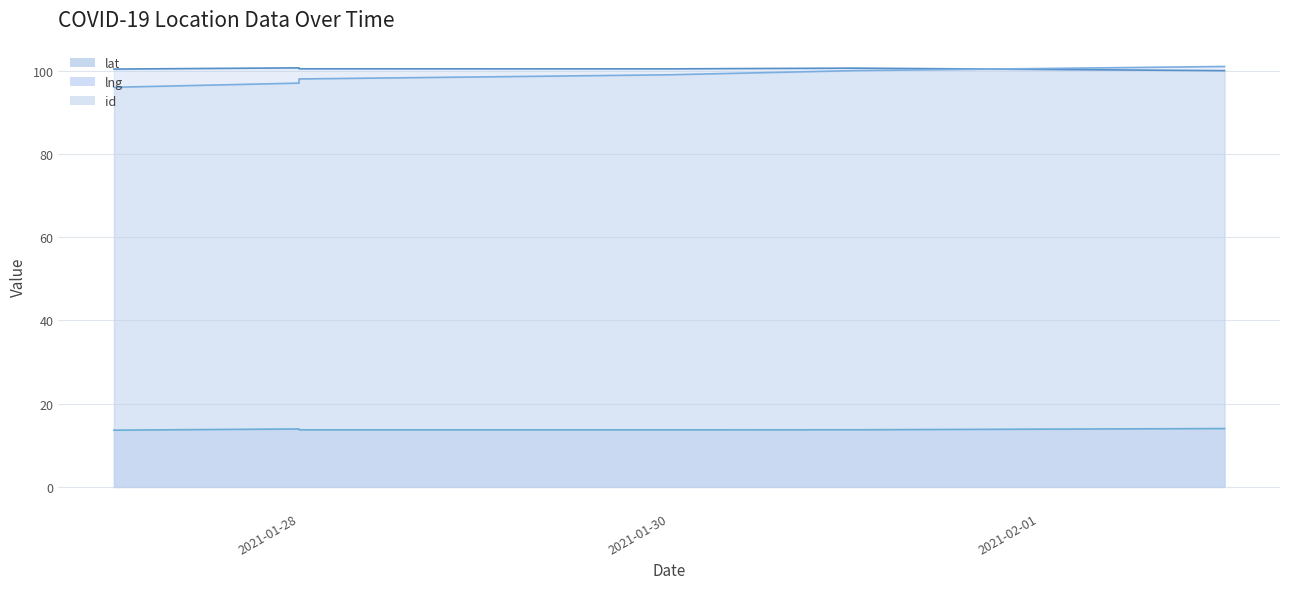

What are all the series names shown in the legend?

lat, lng, id